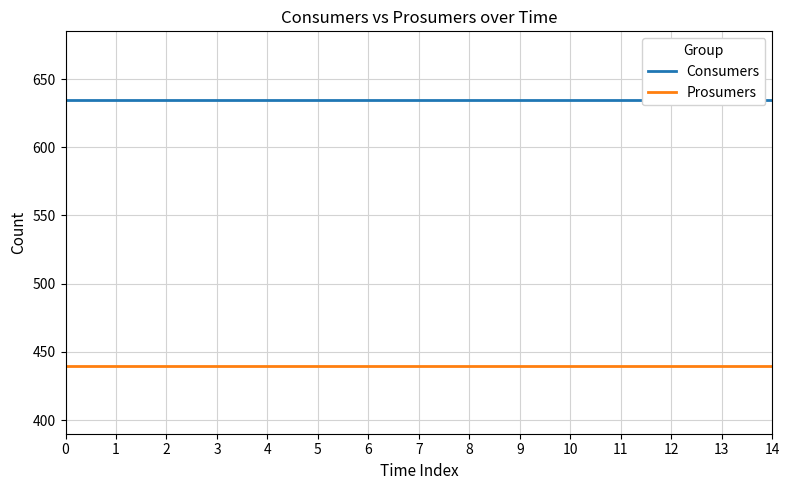

What is the average value of the Prosumers series?

440